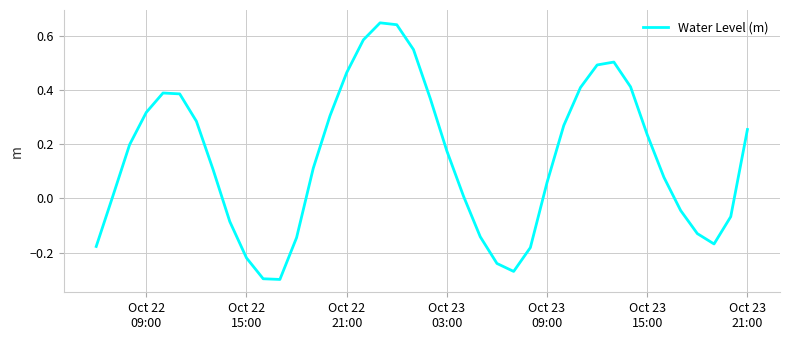

What is the difference between the maximum and minimum values?

0.9